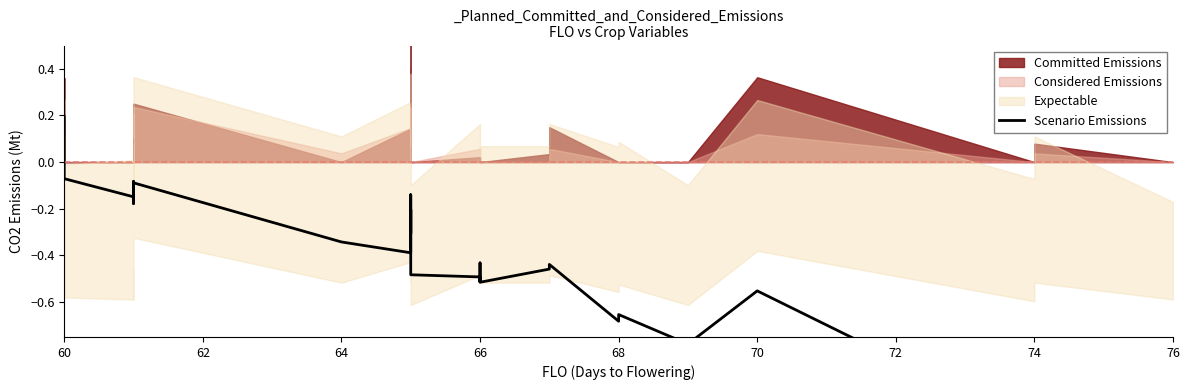

What is the sum of all values?

-11.8